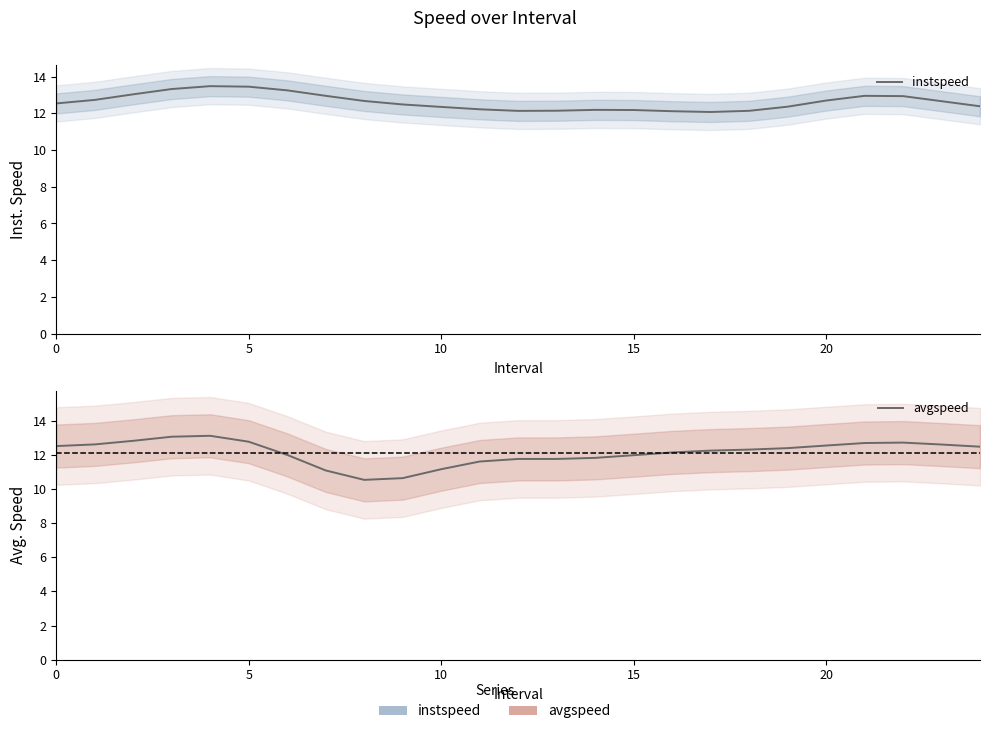

Which series has the widest spread of values?

avgspeed